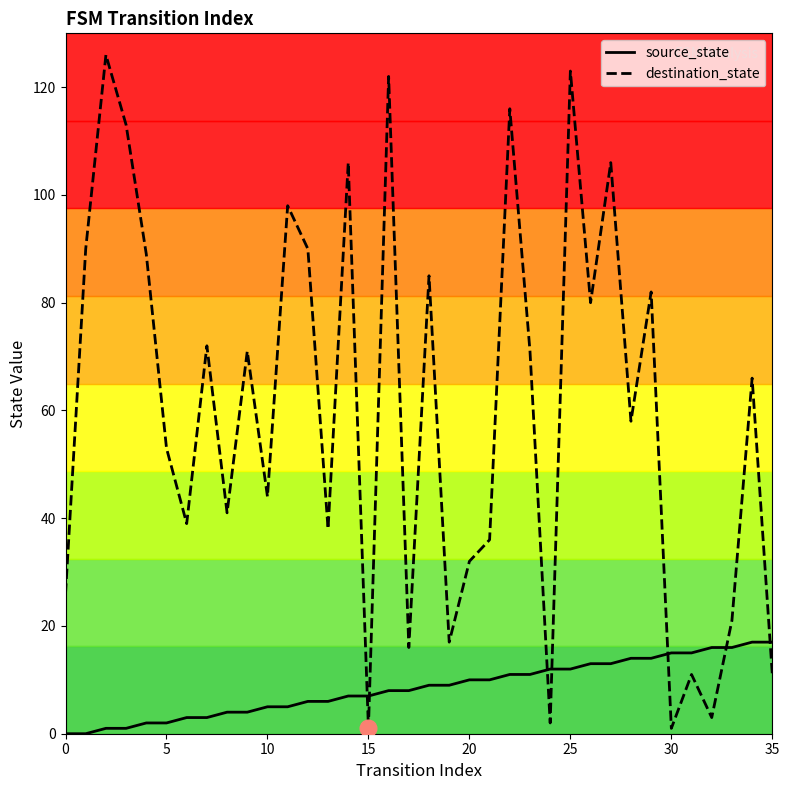

Which series has the widest spread of values?

destination_state